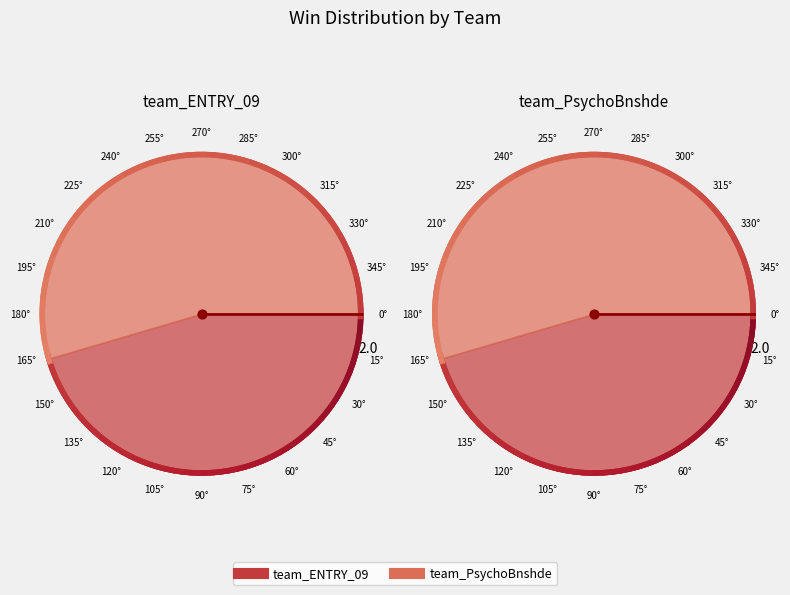

What percentage is the team_PsychoBnshde slice, to the nearest percent?

55%